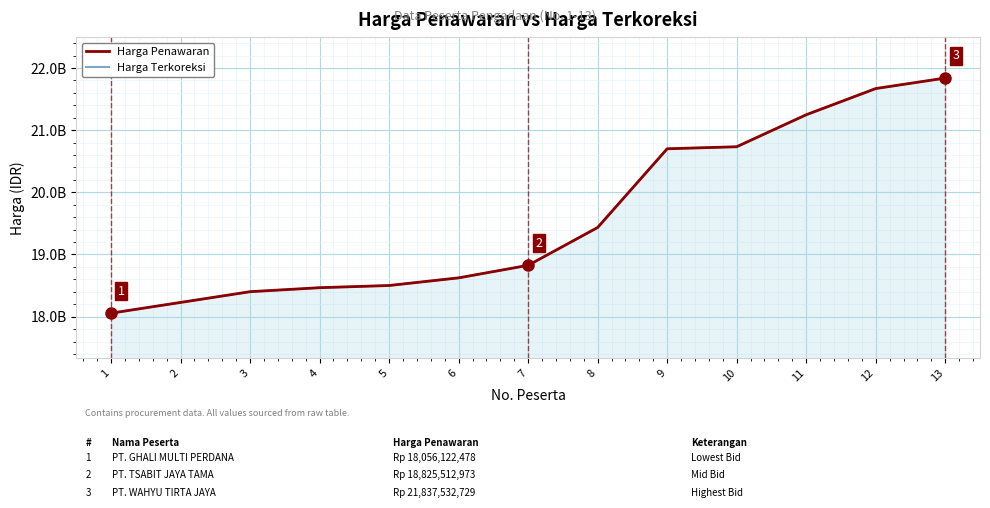

How many data points in Harga Terkoreksi are above 18825512973?

7